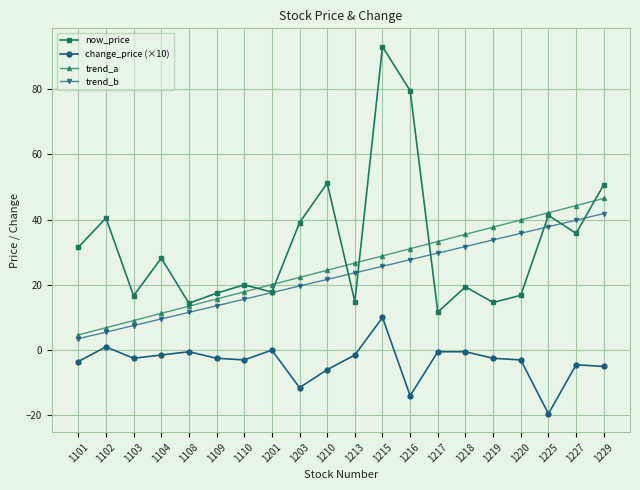

At which category is the sum across all series the highest?

1215